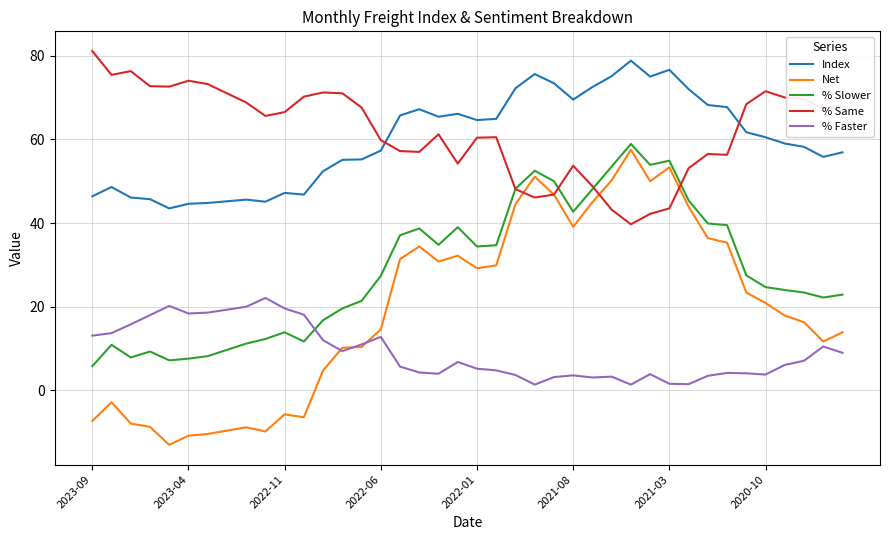

In Index, how many points are higher than both neighbors (excluding endpoints)?

8